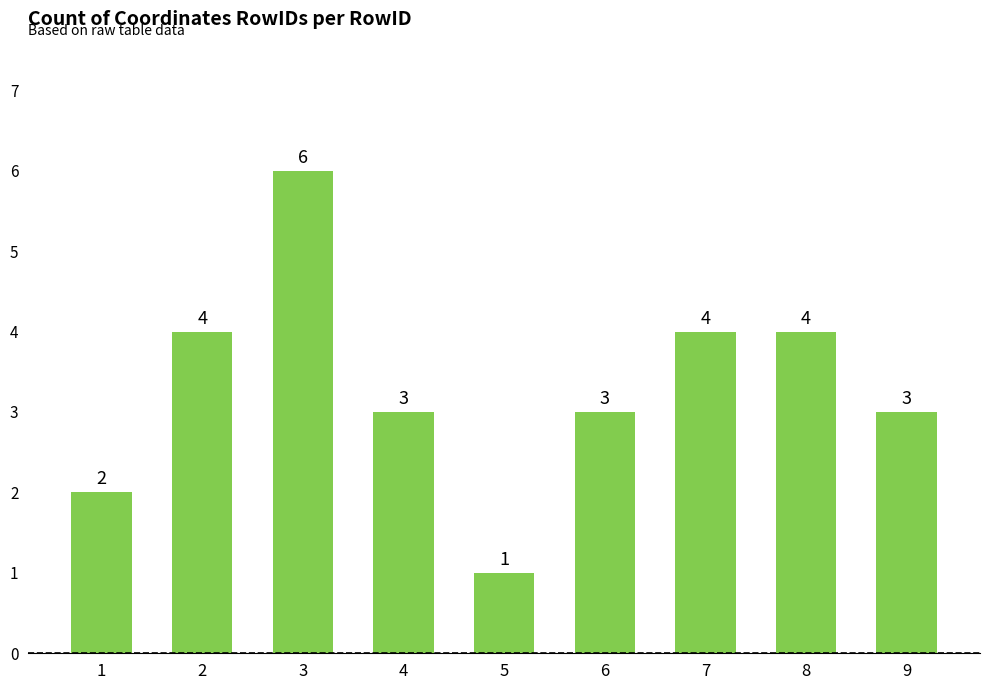

Which has a higher value, 2 or 3?

3